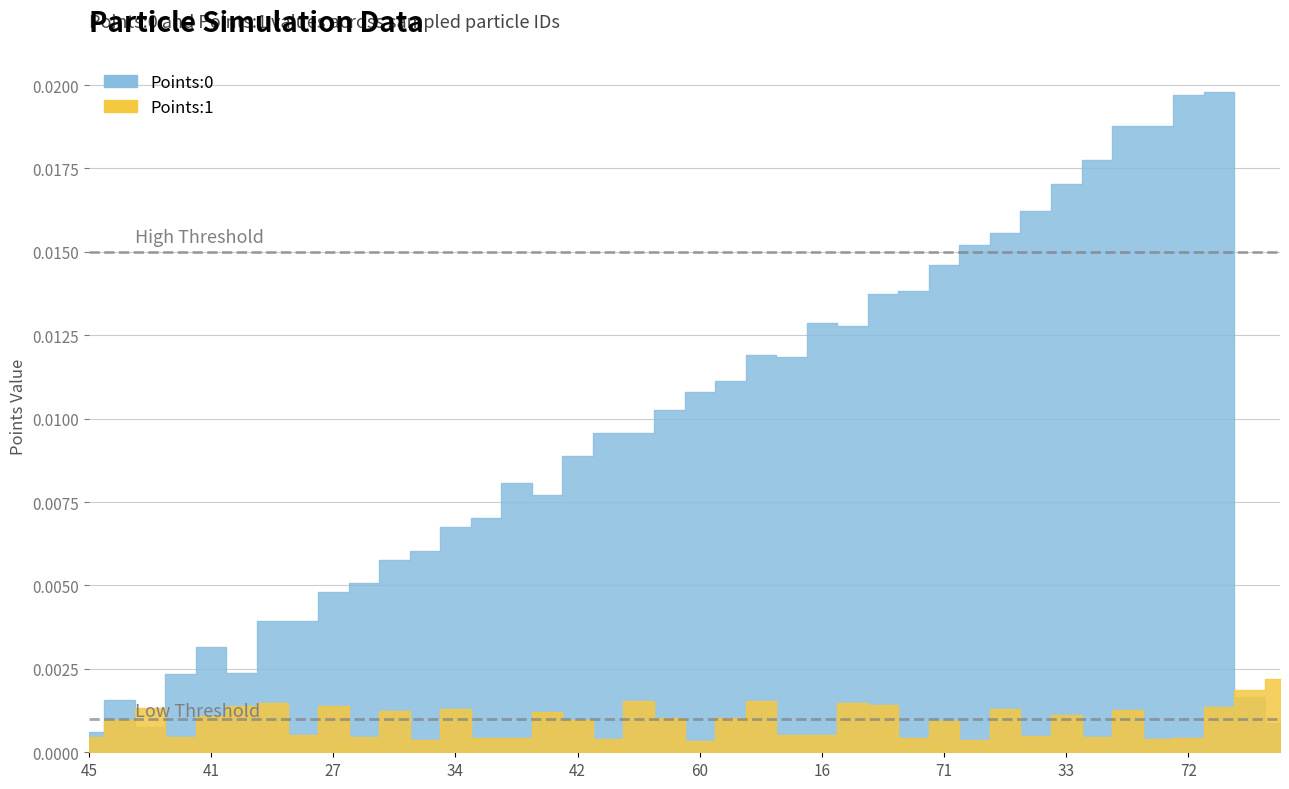

Is it true that Points:0 equals 0.0 at 8?

True